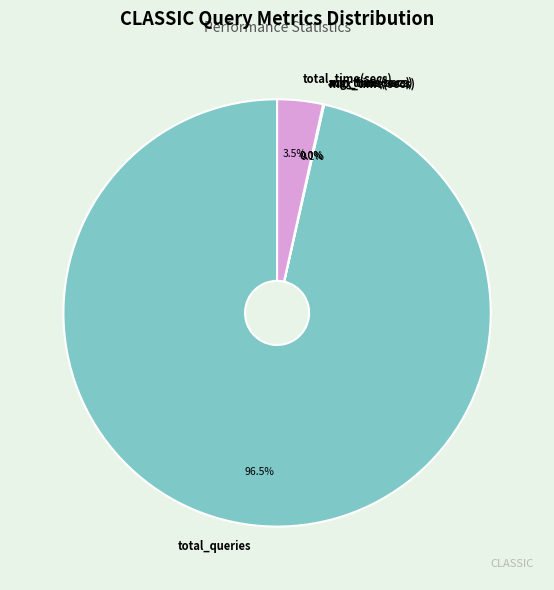

What portion of the pie excludes total_time(secs)?

96.5%